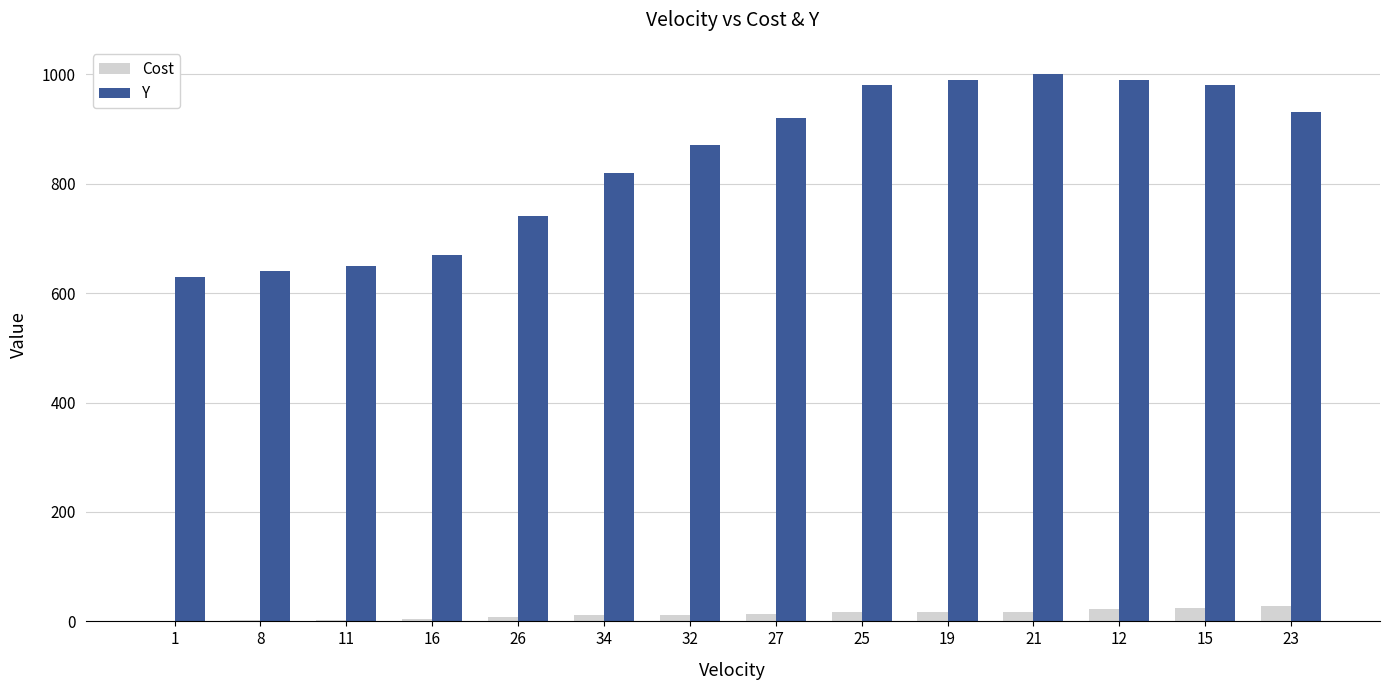

Is the value of Y at 26 greater than the value of Cost at 11?

Yes